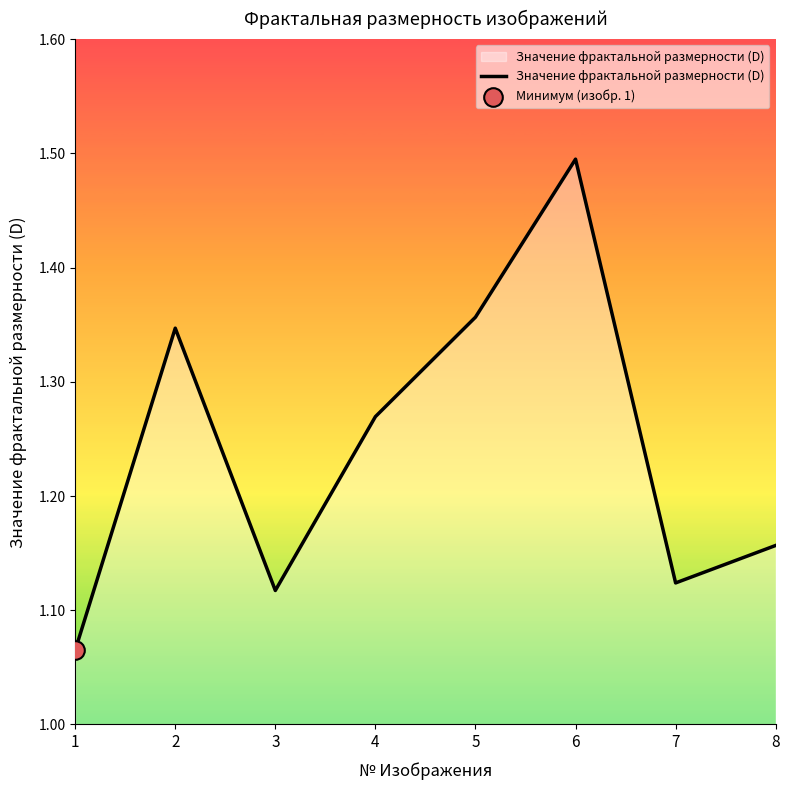

Which has a higher value, 7 or 6?

6